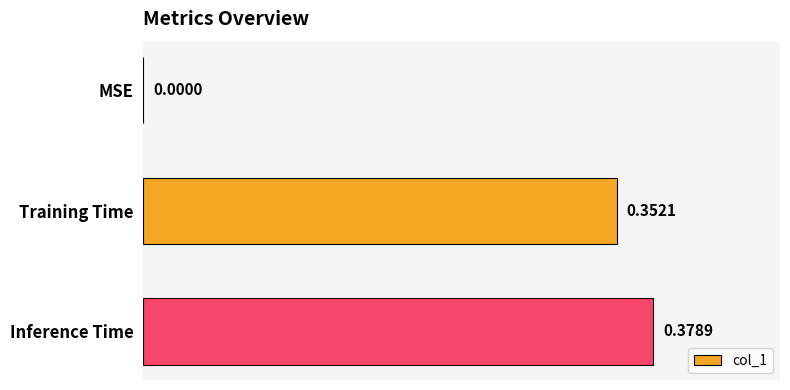

Count the values in the range 0 to 1.

3